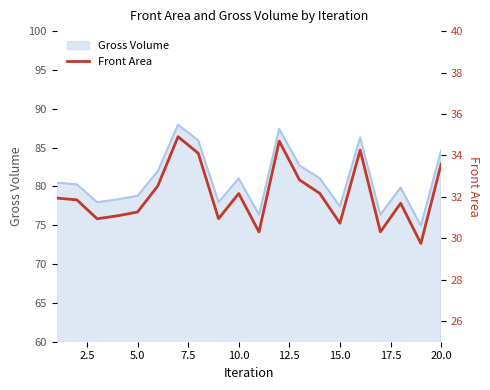

True or false: Gross Volume has a value of 21.1 at 15.0.

False